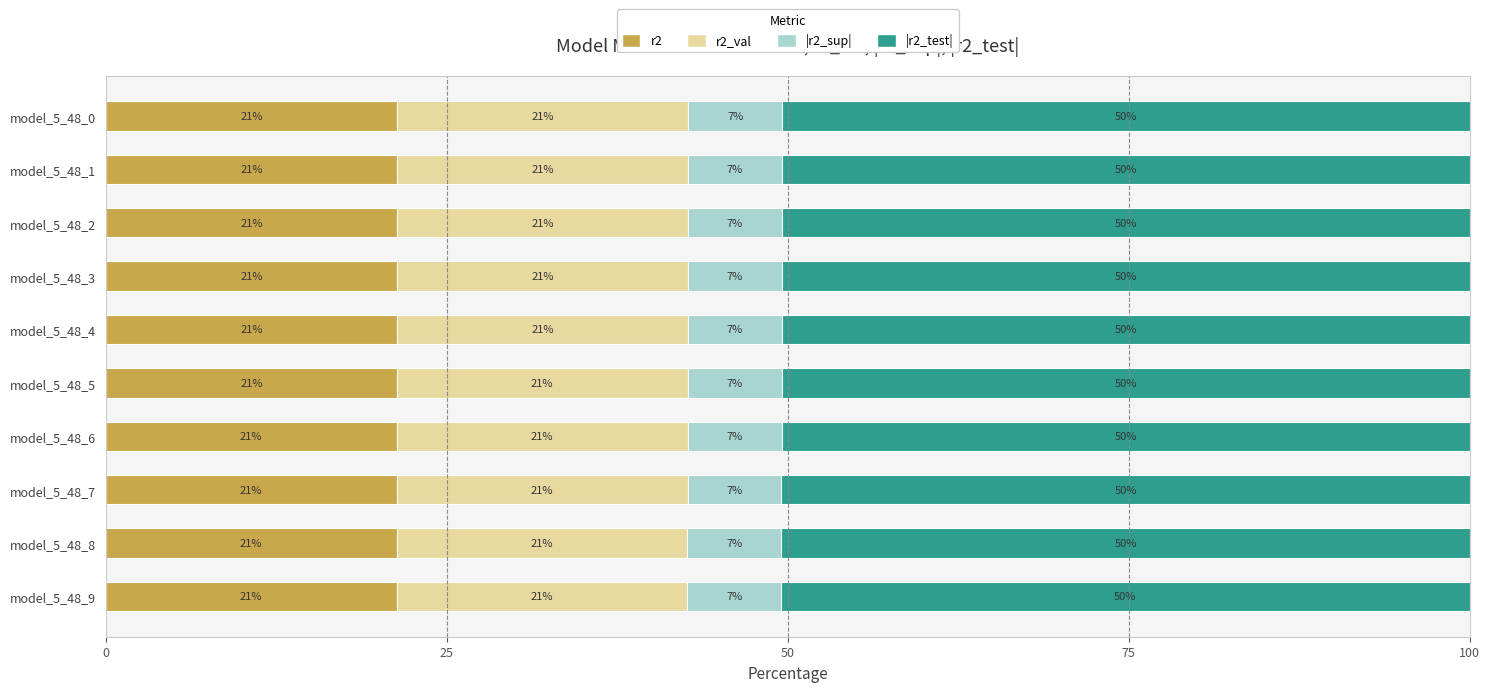

What are all the series names shown in the legend?

r2, r2_val, |r2_sup|, |r2_test|